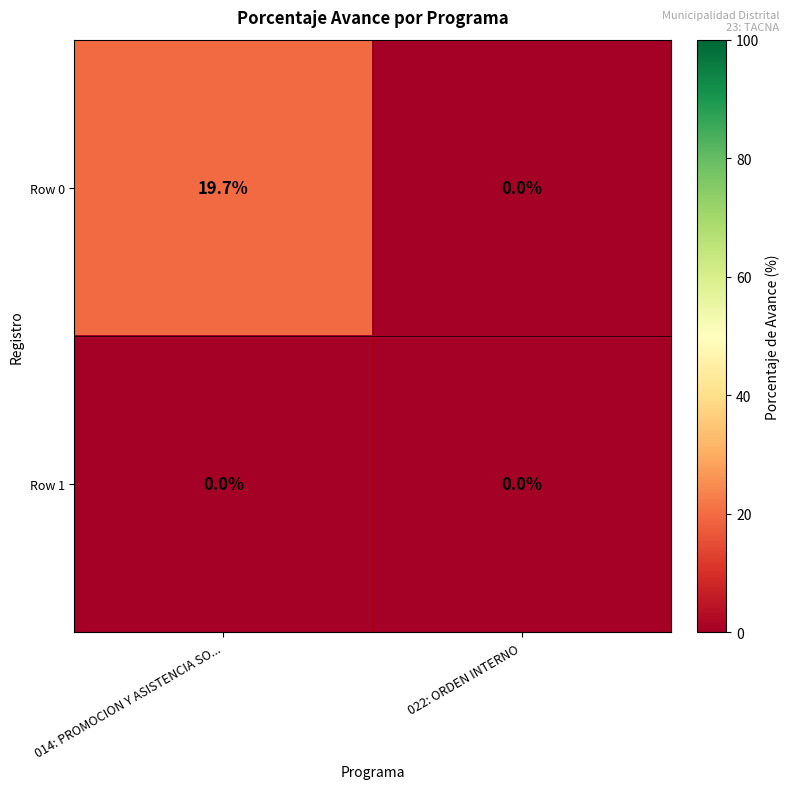

Reading left to right, extract all data points from this chart.

Row 0: 014: PROMOCION Y ASISTENCIA SO...=19.7	022: ORDEN INTERNO=0.0
Row 1: 014: PROMOCION Y ASISTENCIA SO...=0.0	022: ORDEN INTERNO=0.0